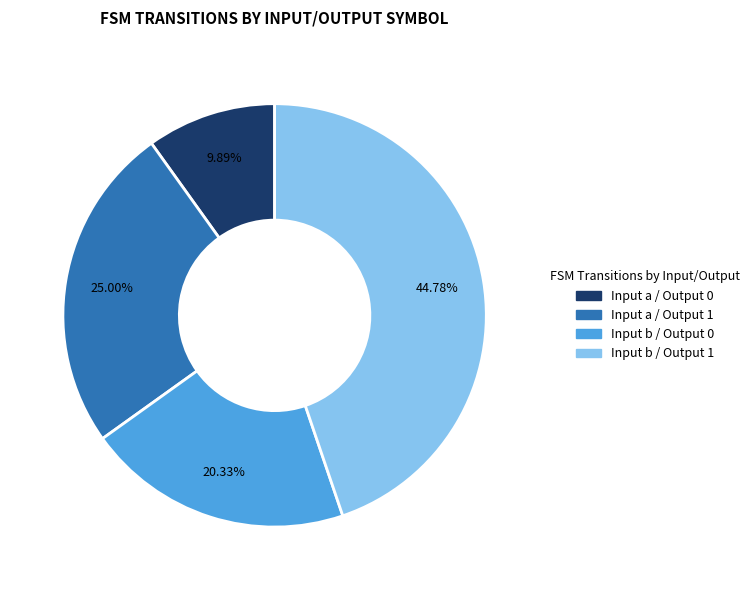

Rank the categories by value from highest to lowest.

Input b / Output 1, Input a / Output 1, Input b / Output 0, Input a / Output 0